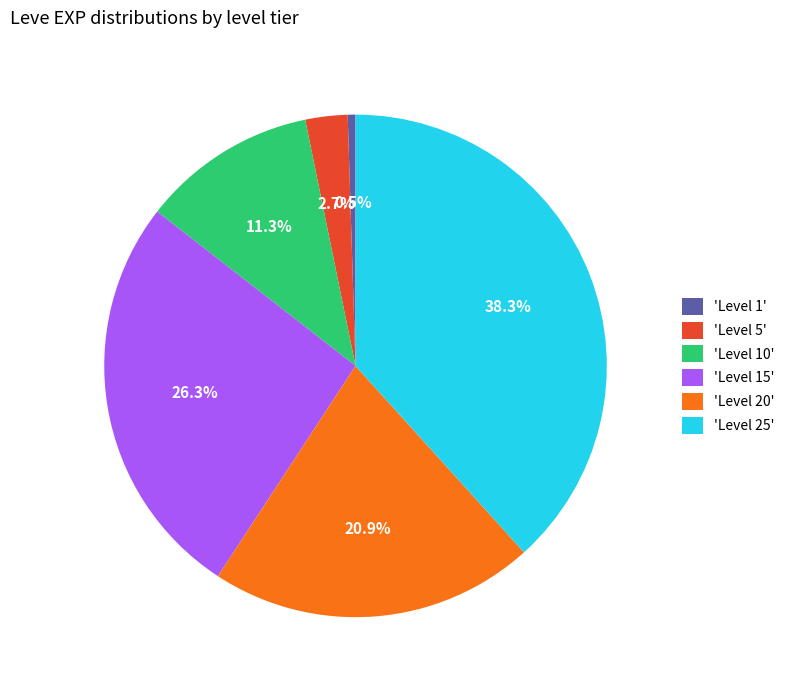

Is there a majority slice in this chart?

No